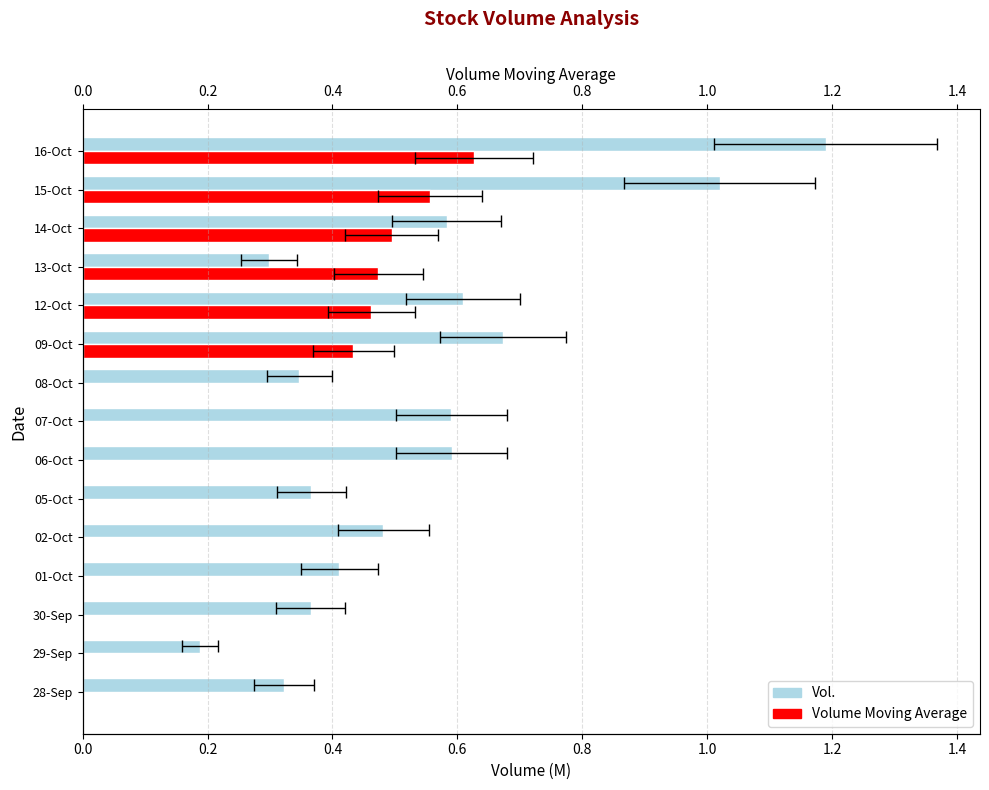

What is the spread (max minus min) of values at 01-Oct?

0.4